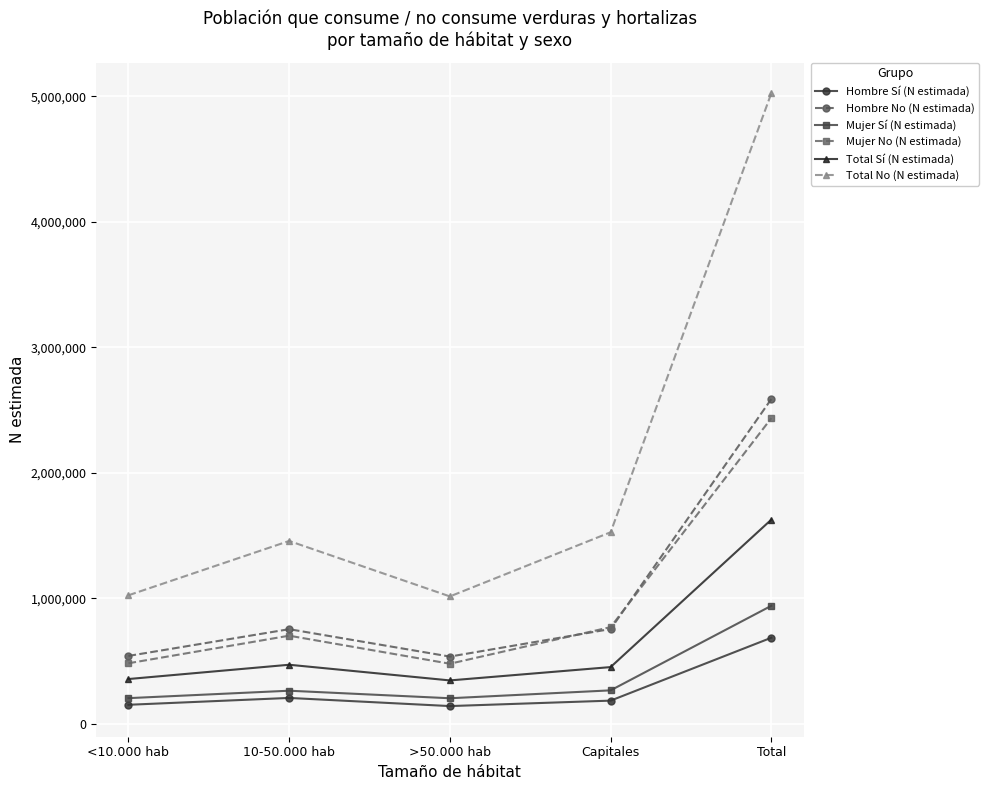

True or false: Hombre Sí (N estimada) and Mujer No (N estimada) cross at least once.

False